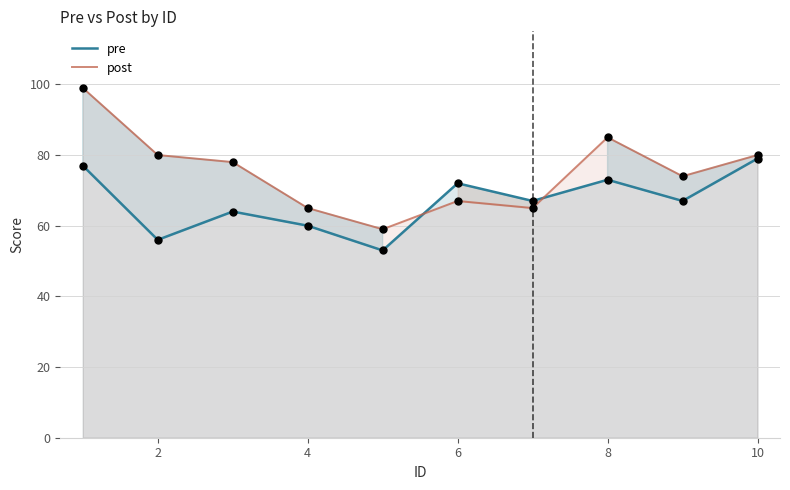

Which series has the largest total across all categories?

post